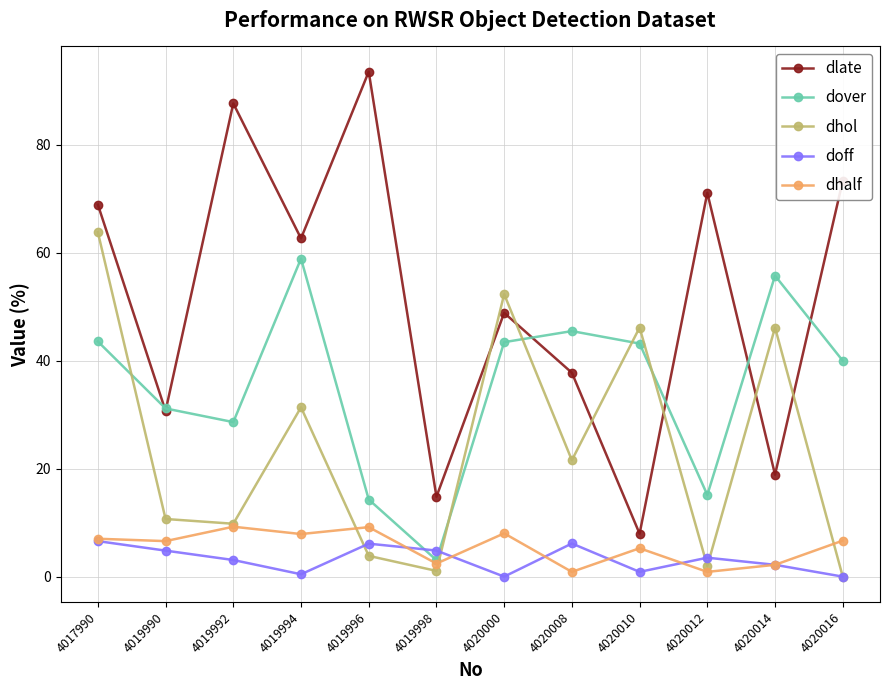

Which series has the widest spread of values?

dlate